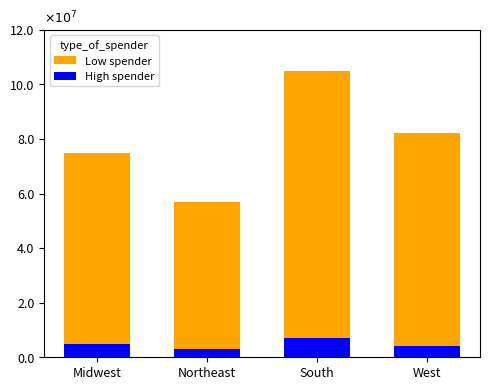

How many High spender values are between 4 and 7?

3